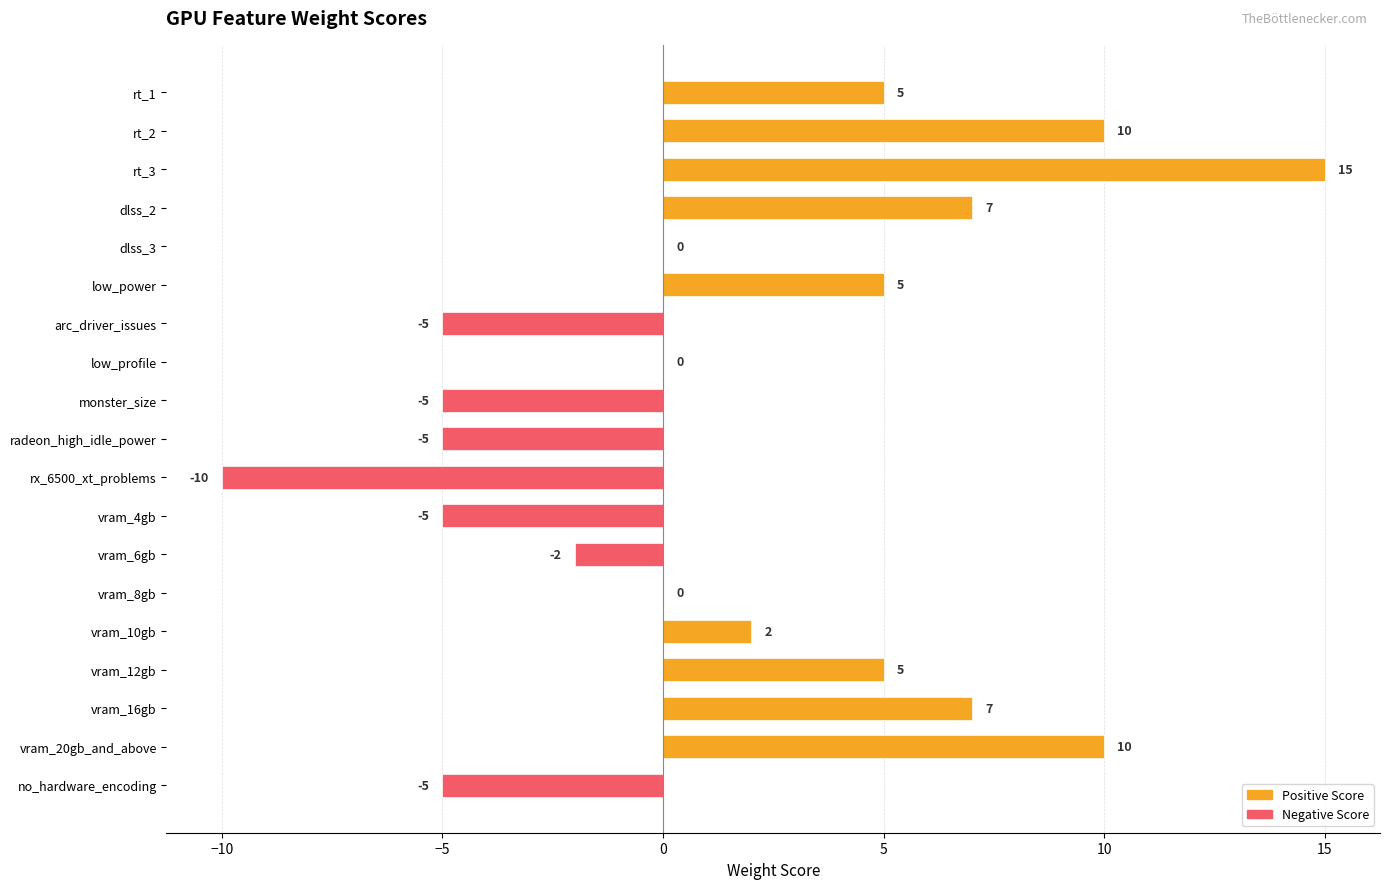

What is the difference between the values at rt_2 and dlss_3?

10